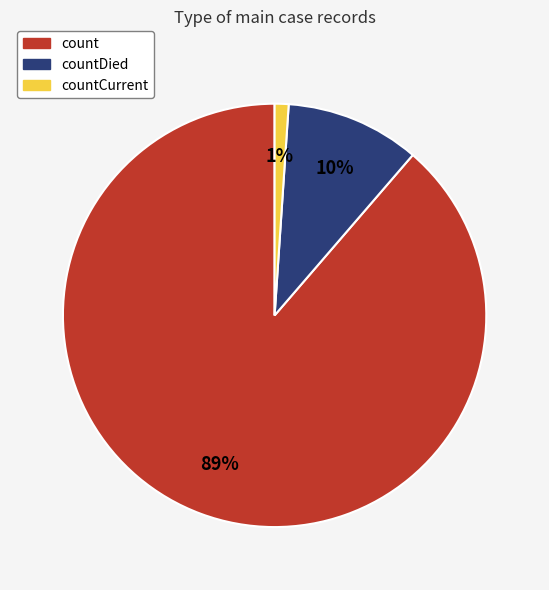

Rank the categories by value from highest to lowest.

count, countDied, countCurrent